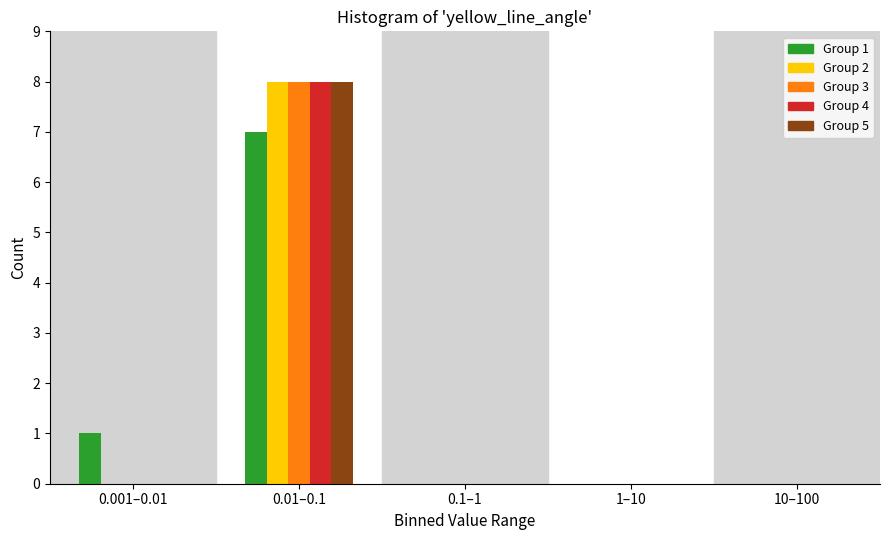

Reading left to right, extract all data points from this chart.

Group 1: 0.001–0.01=1	0.01–0.1=7	0.1–1=0	1–10=0	10–100=0
Group 2: 0.001–0.01=0	0.01–0.1=8	0.1–1=0	1–10=0	10–100=0
Group 3: 0.001–0.01=0	0.01–0.1=8	0.1–1=0	1–10=0	10–100=0
Group 4: 0.001–0.01=0	0.01–0.1=8	0.1–1=0	1–10=0	10–100=0
Group 5: 0.001–0.01=0	0.01–0.1=8	0.1–1=0	1–10=0	10–100=0